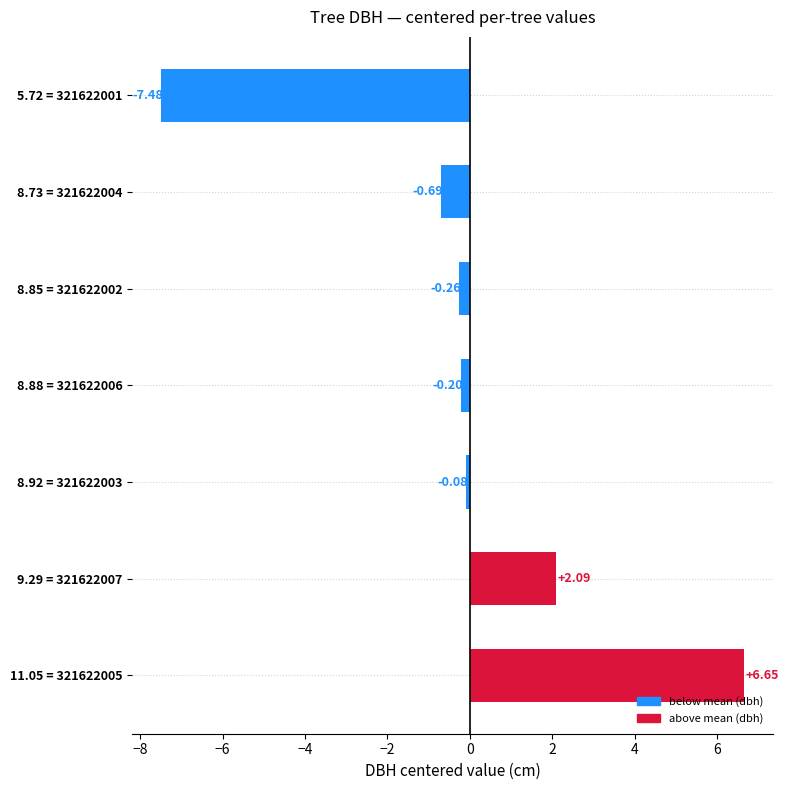

What is the minimum value shown in the chart?

-7.5